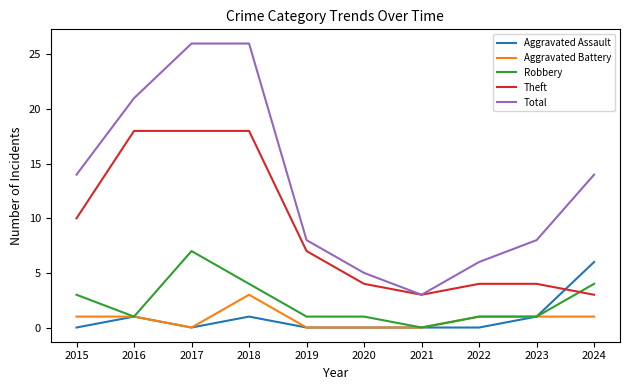

Which series has the widest spread of values?

Total